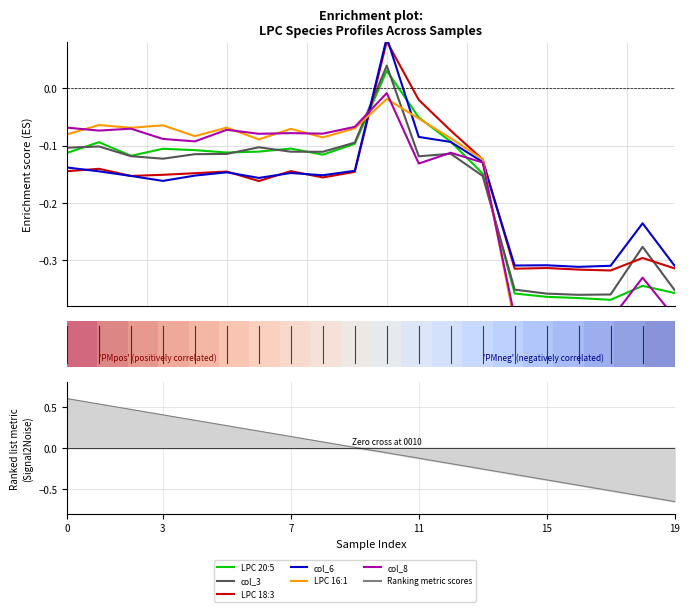

In col_8, how many points are higher than both neighbors (excluding endpoints)?

6